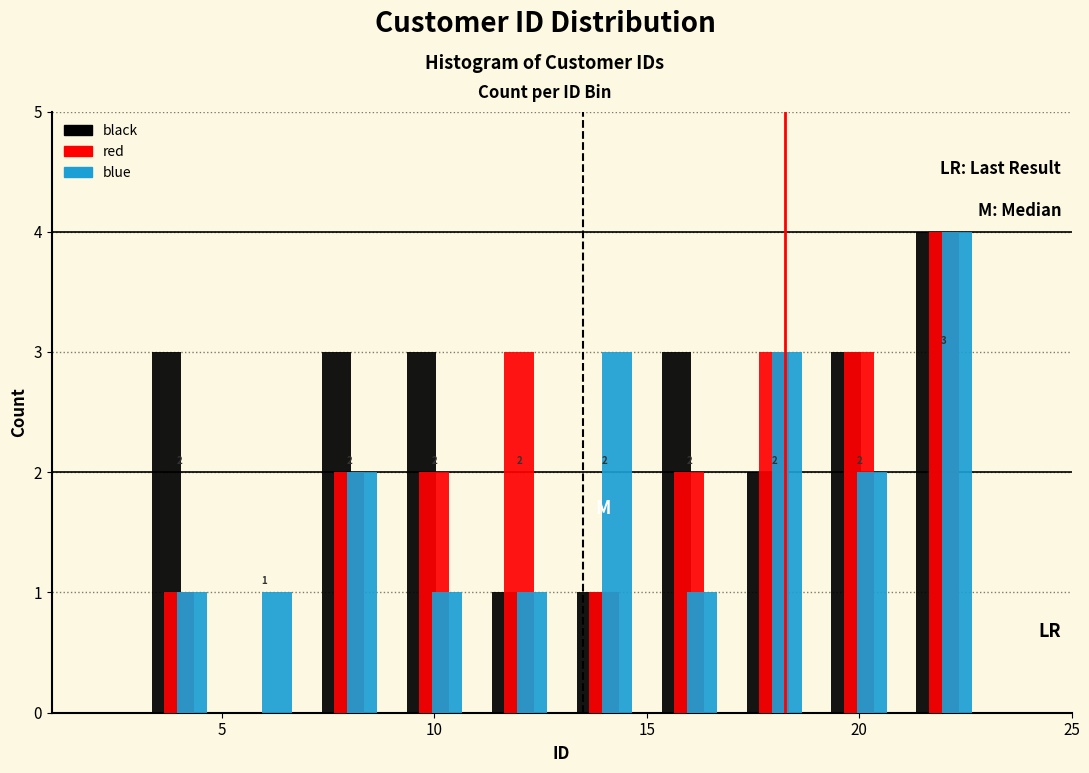

In the black series, which range on the x-axis has the tallest bar?

21 to 23